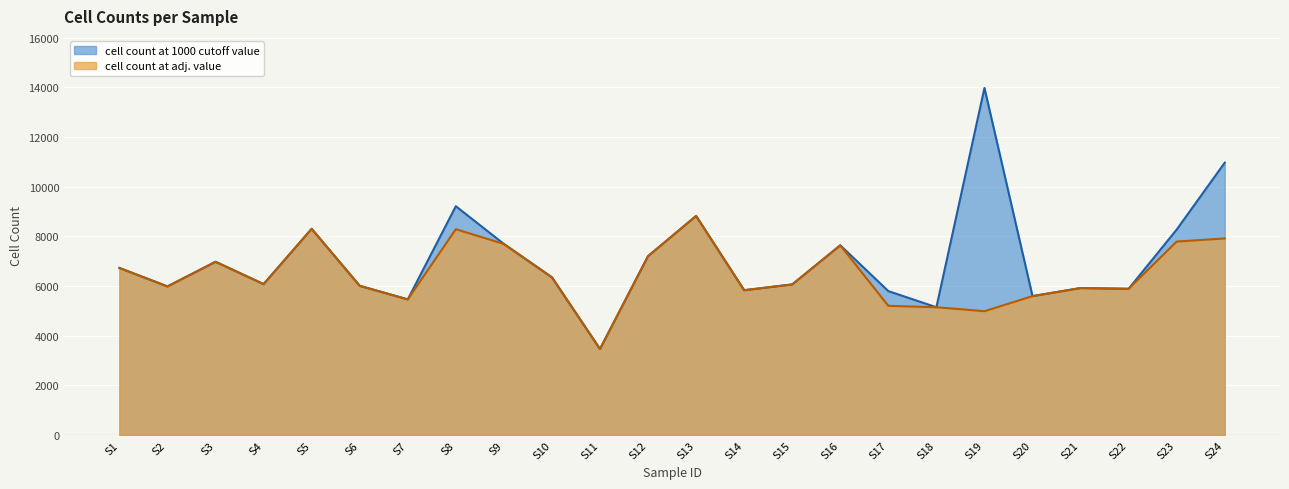

Is it true that cell count at adj. value equals 5887 at S22?

True